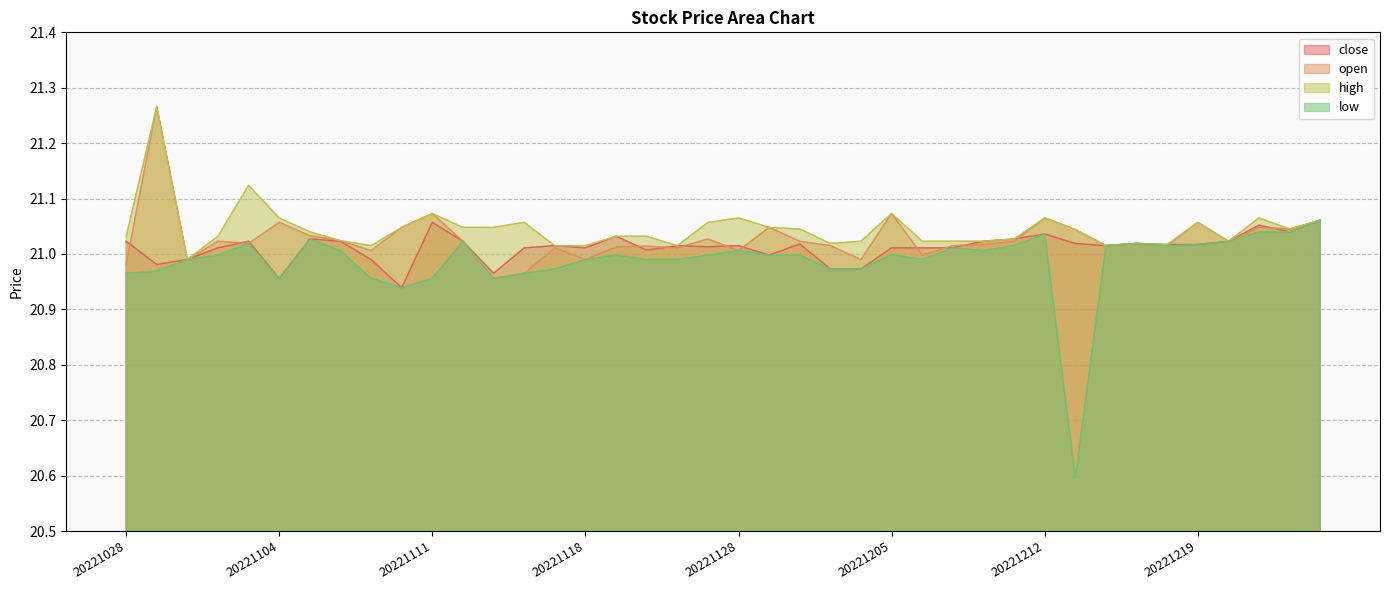

Rank the series by their average value, from lowest to highest.

low, close, open, high